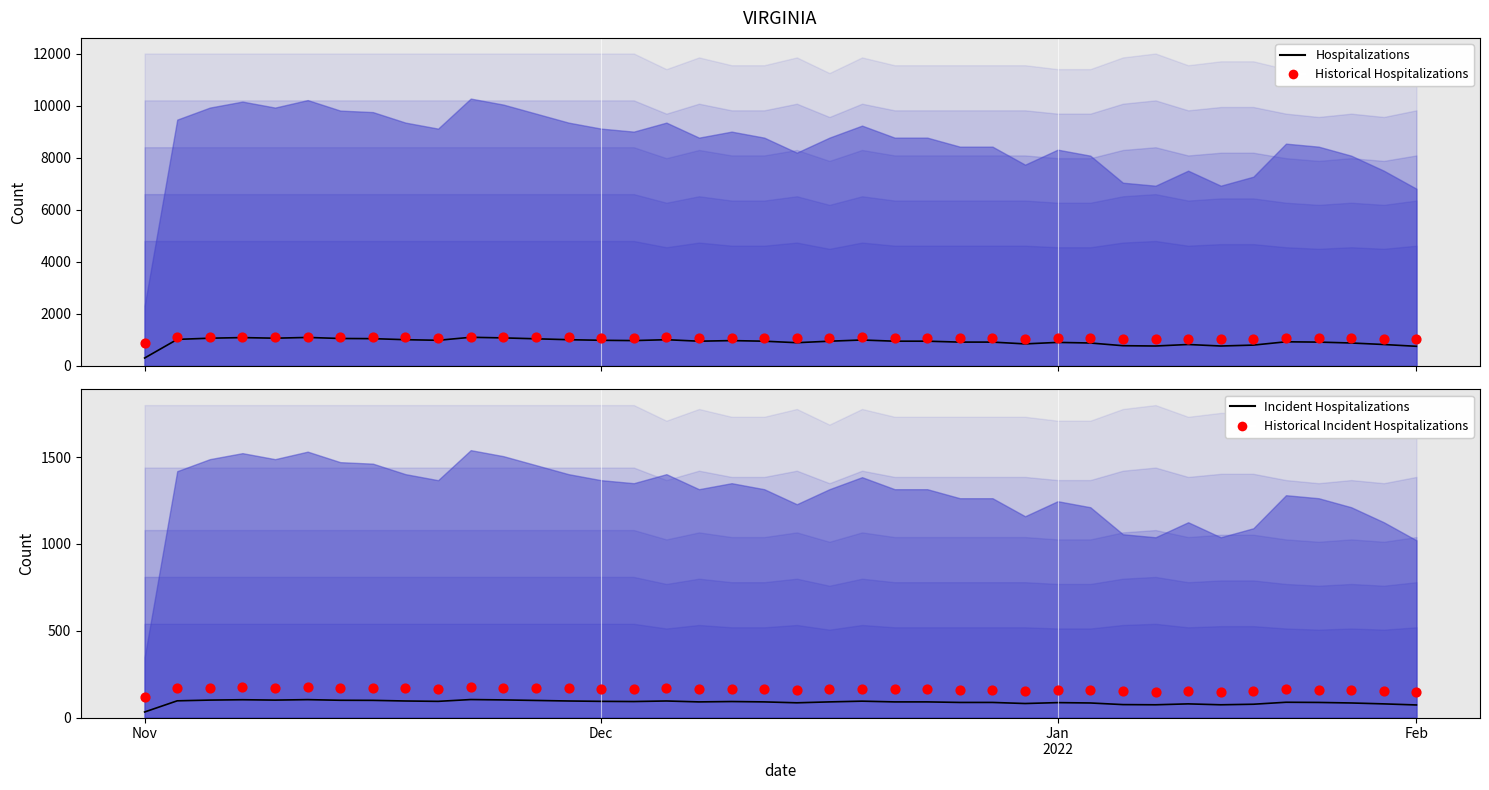

Is the value of Hospitalizations at 27 greater than the value of Incident Hospitalizations at 39?

Yes